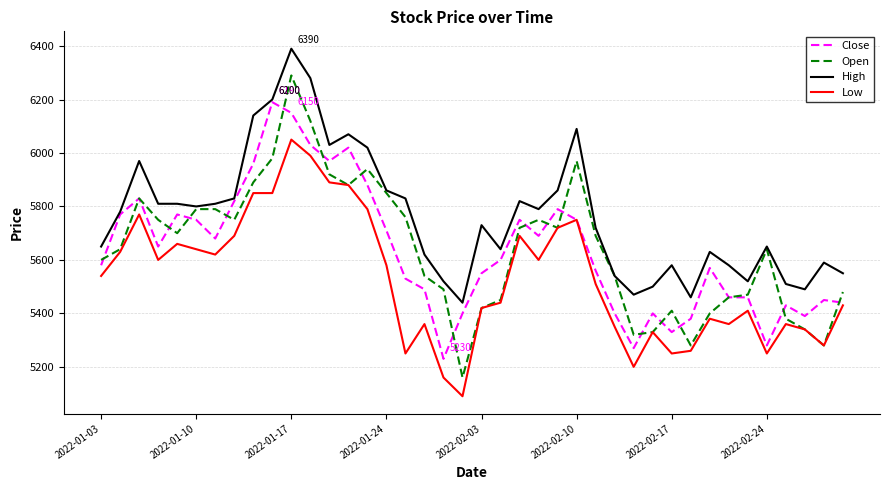

List the series in order of their peak value, lowest first.

Low, Close, Open, High